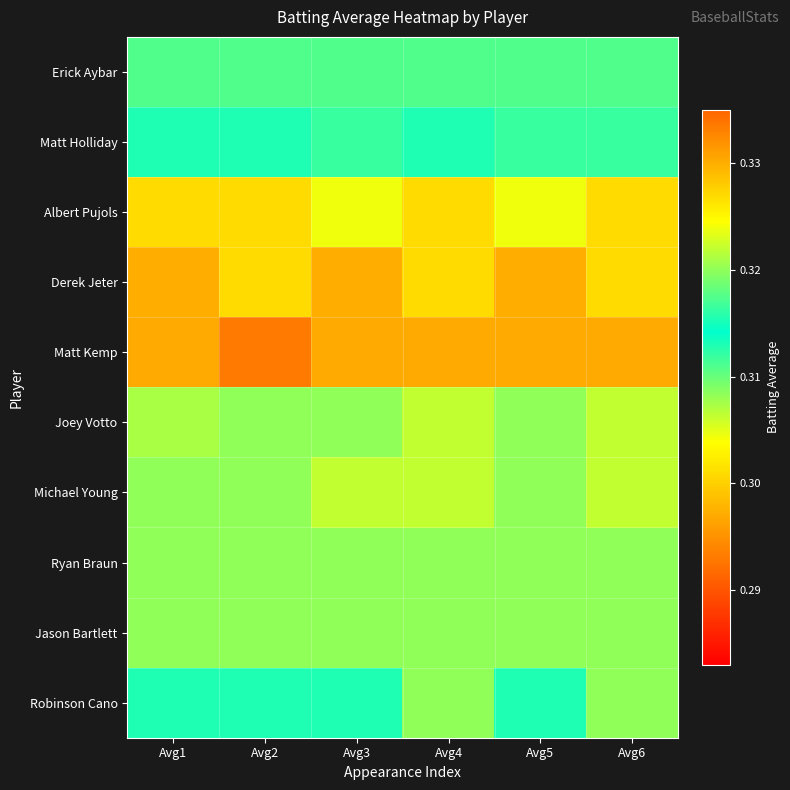

Reading left to right, extract all data points from this chart.

Erick Aybar: Avg1=0.3	Avg2=0.3	Avg3=0.3	Avg4=0.3	Avg5=0.3	Avg6=0.3
Matt Holliday: Avg1=0.3	Avg2=0.3	Avg3=0.3	Avg4=0.3	Avg5=0.3	Avg6=0.3
Albert Pujols: Avg1=0.3	Avg2=0.3	Avg3=0.3	Avg4=0.3	Avg5=0.3	Avg6=0.3
Derek Jeter: Avg1=0.3	Avg2=0.3	Avg3=0.3	Avg4=0.3	Avg5=0.3	Avg6=0.3
Matt Kemp: Avg1=0.3	Avg2=0.3	Avg3=0.3	Avg4=0.3	Avg5=0.3	Avg6=0.3
Joey Votto: Avg1=0.3	Avg2=0.3	Avg3=0.3	Avg4=0.3	Avg5=0.3	Avg6=0.3
Michael Young: Avg1=0.3	Avg2=0.3	Avg3=0.3	Avg4=0.3	Avg5=0.3	Avg6=0.3
Ryan Braun: Avg1=0.3	Avg2=0.3	Avg3=0.3	Avg4=0.3	Avg5=0.3	Avg6=0.3
Jason Bartlett: Avg1=0.3	Avg2=0.3	Avg3=0.3	Avg4=0.3	Avg5=0.3	Avg6=0.3
Robinson Cano: Avg1=0.3	Avg2=0.3	Avg3=0.3	Avg4=0.3	Avg5=0.3	Avg6=0.3